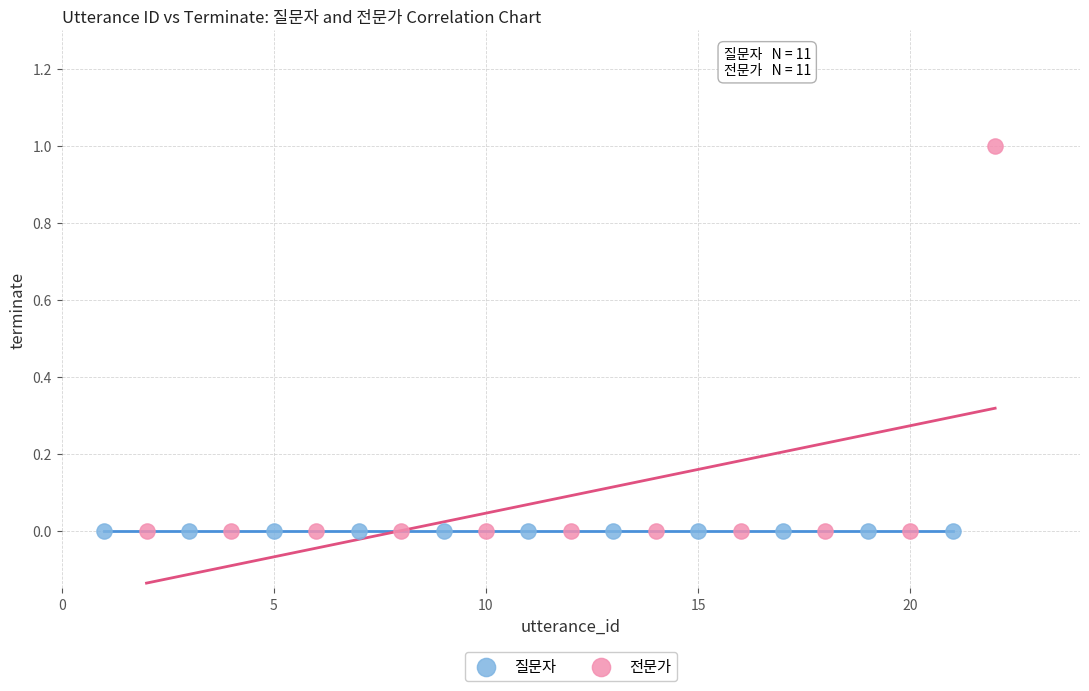

Which series contains the highest Y value?

전문가